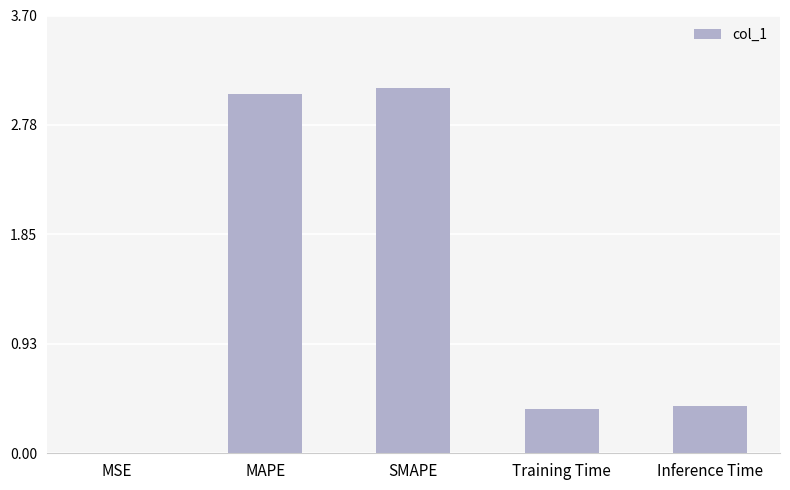

Which has a higher value, Inference Time or SMAPE?

SMAPE